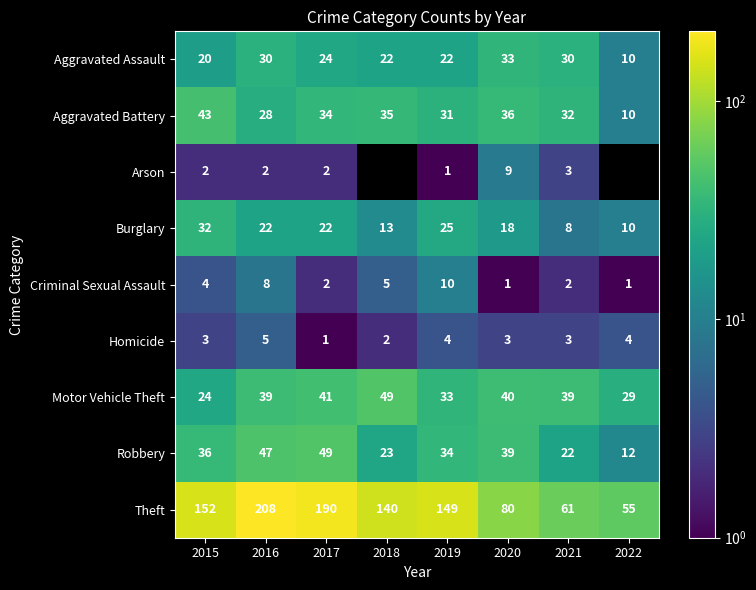

How many series are shown in this chart?

9